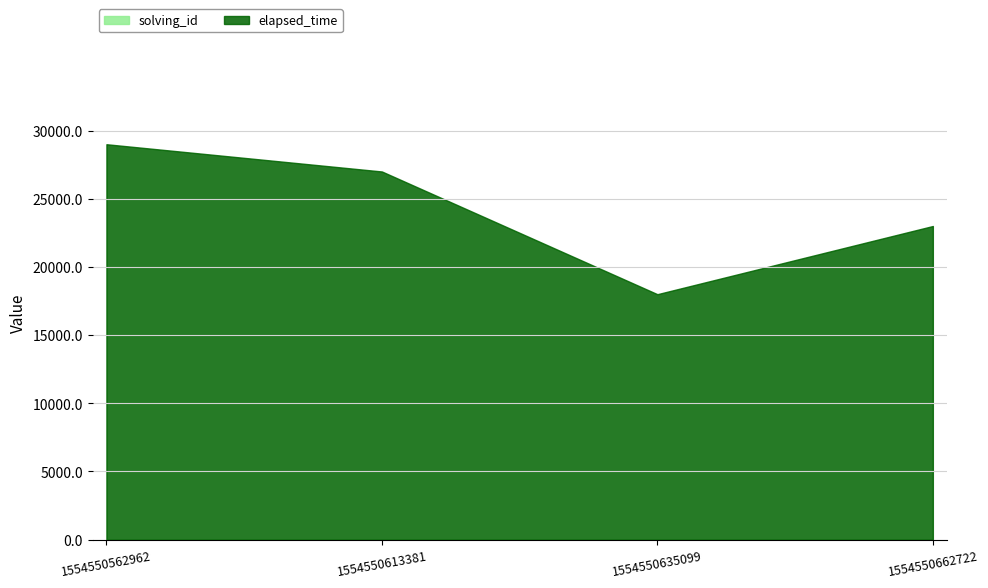

At which category is the sum across all series the highest?

1554550562962